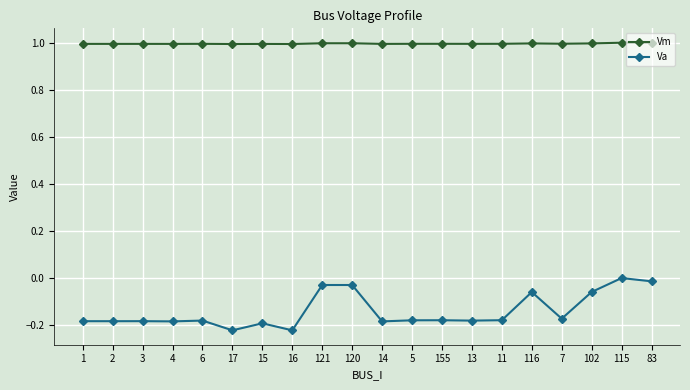

What is the maximum value shown in the chart?

1.0